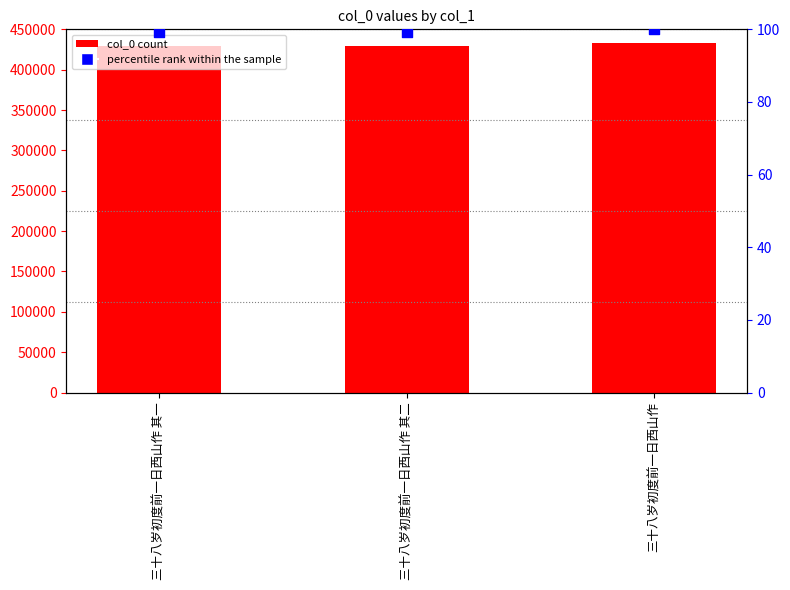

Which series reaches the maximum Y coordinate?

col_0